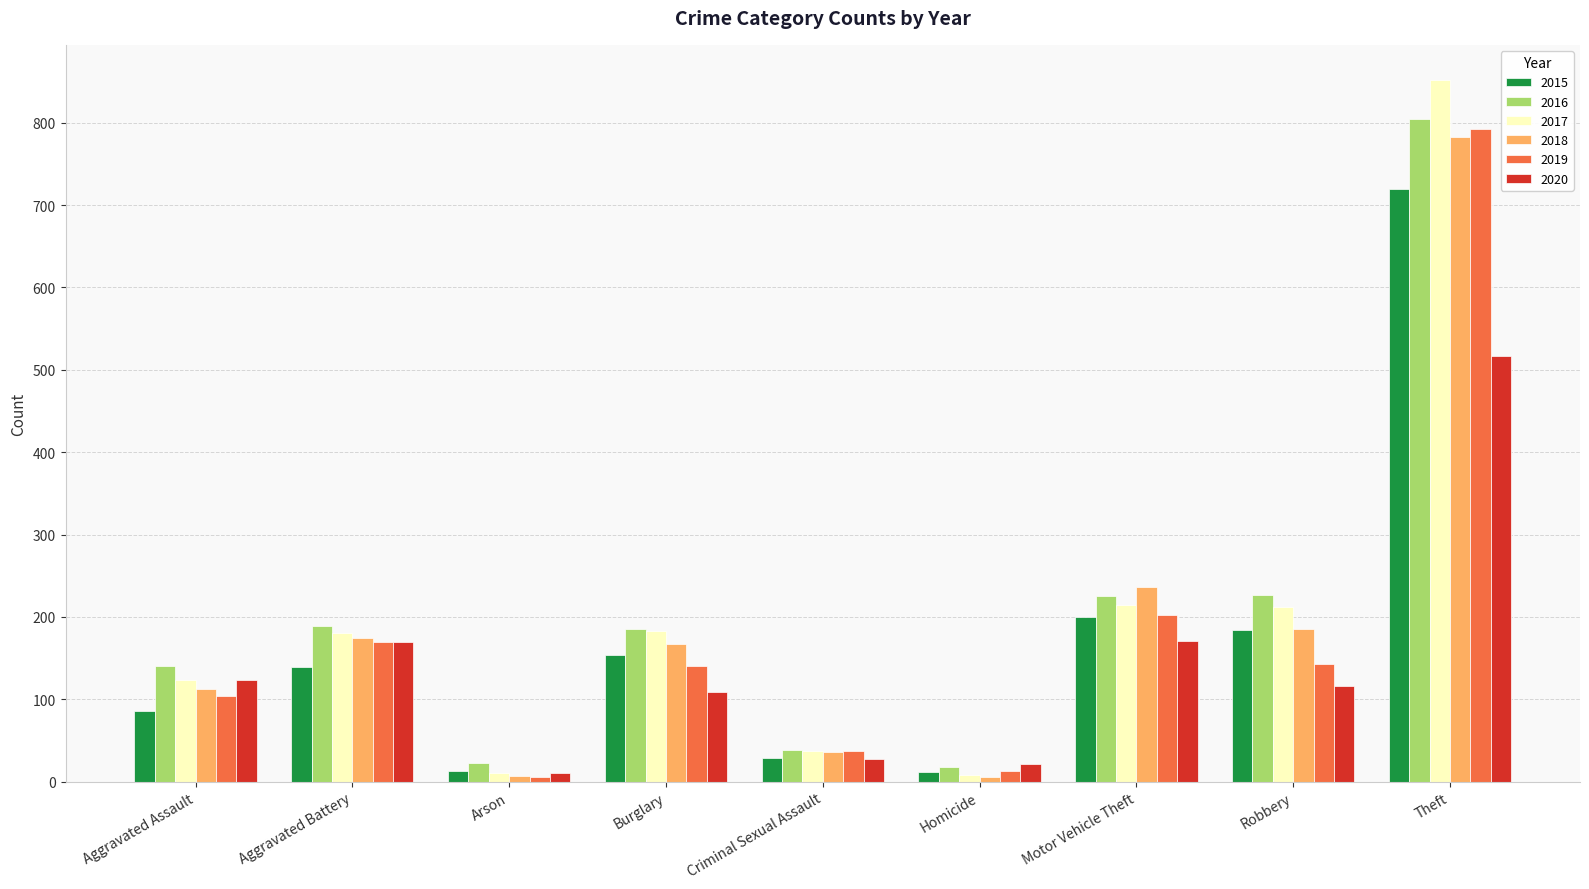

Where is 2017 nearest to the value 430?

Motor Vehicle Theft